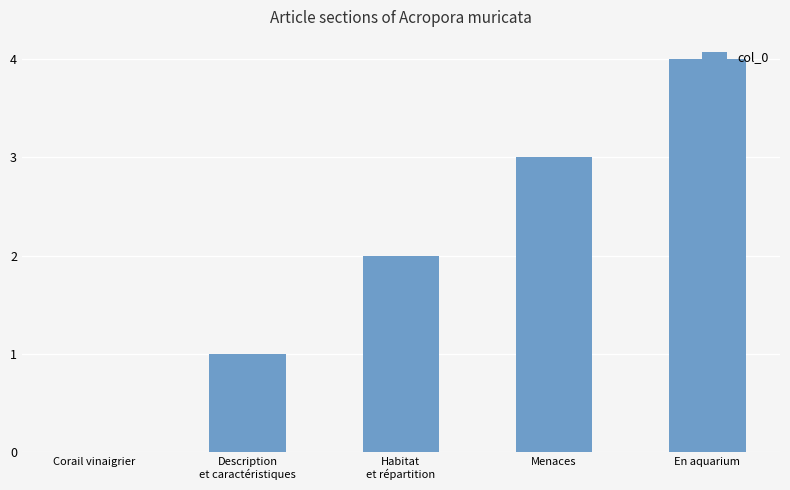

What is the maximum value shown in the chart?

4